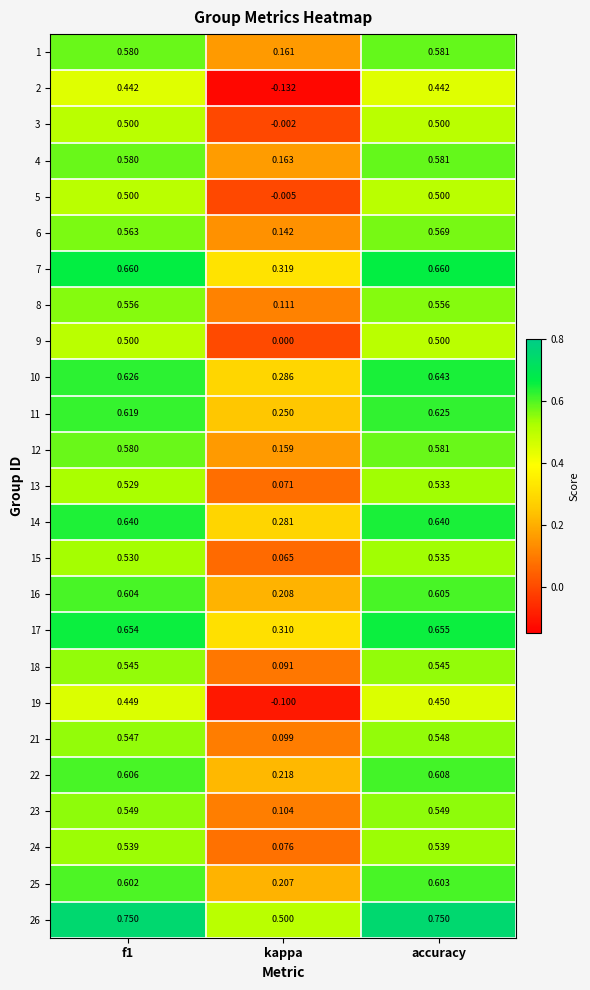

At how many categories does at least one series exceed 0?

3